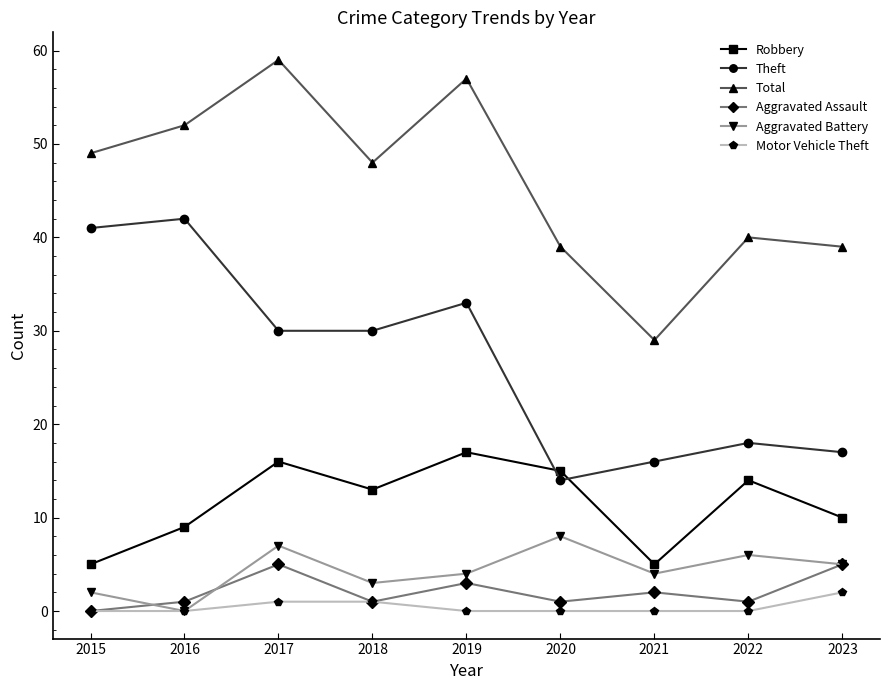

What are all the series names shown in the legend?

Robbery, Theft, Total, Aggravated Assault, Aggravated Battery, Motor Vehicle Theft